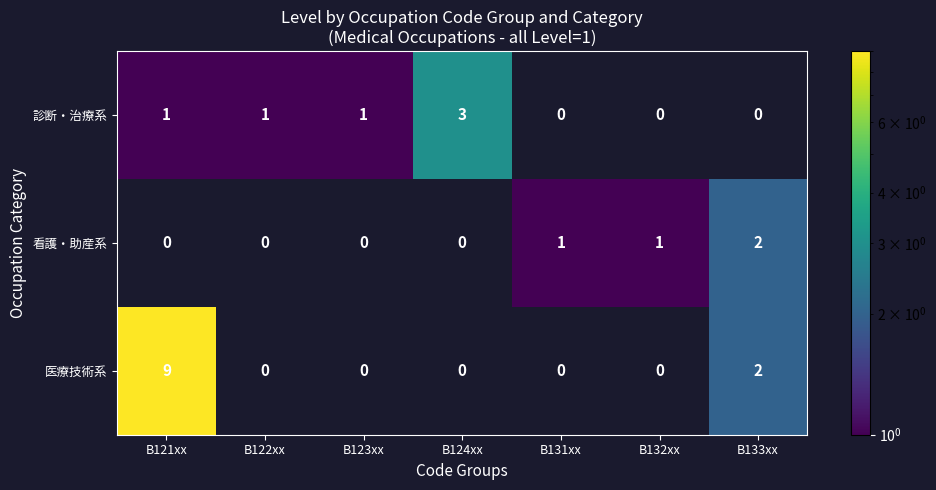

Reading left to right, what are all the values shown in this chart?

診断・治療系: B121xx=1	B122xx=1	B123xx=1	B124xx=3	B131xx=0	B132xx=0	B133xx=0
看護・助産系: B121xx=0	B122xx=0	B123xx=0	B124xx=0	B131xx=1	B132xx=1	B133xx=2
医療技術系: B121xx=9	B122xx=0	B123xx=0	B124xx=0	B131xx=0	B132xx=0	B133xx=2